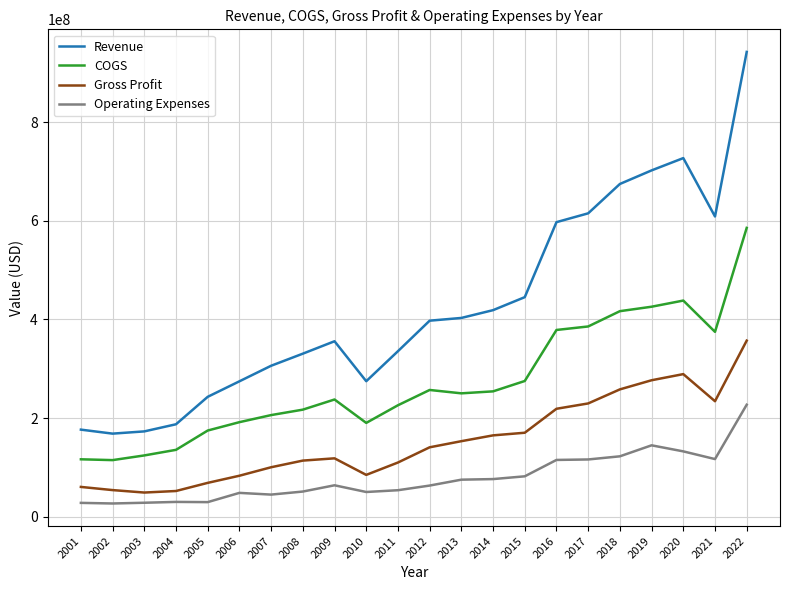

What is the difference between the COGS values at 2007 and 2013?

44147000